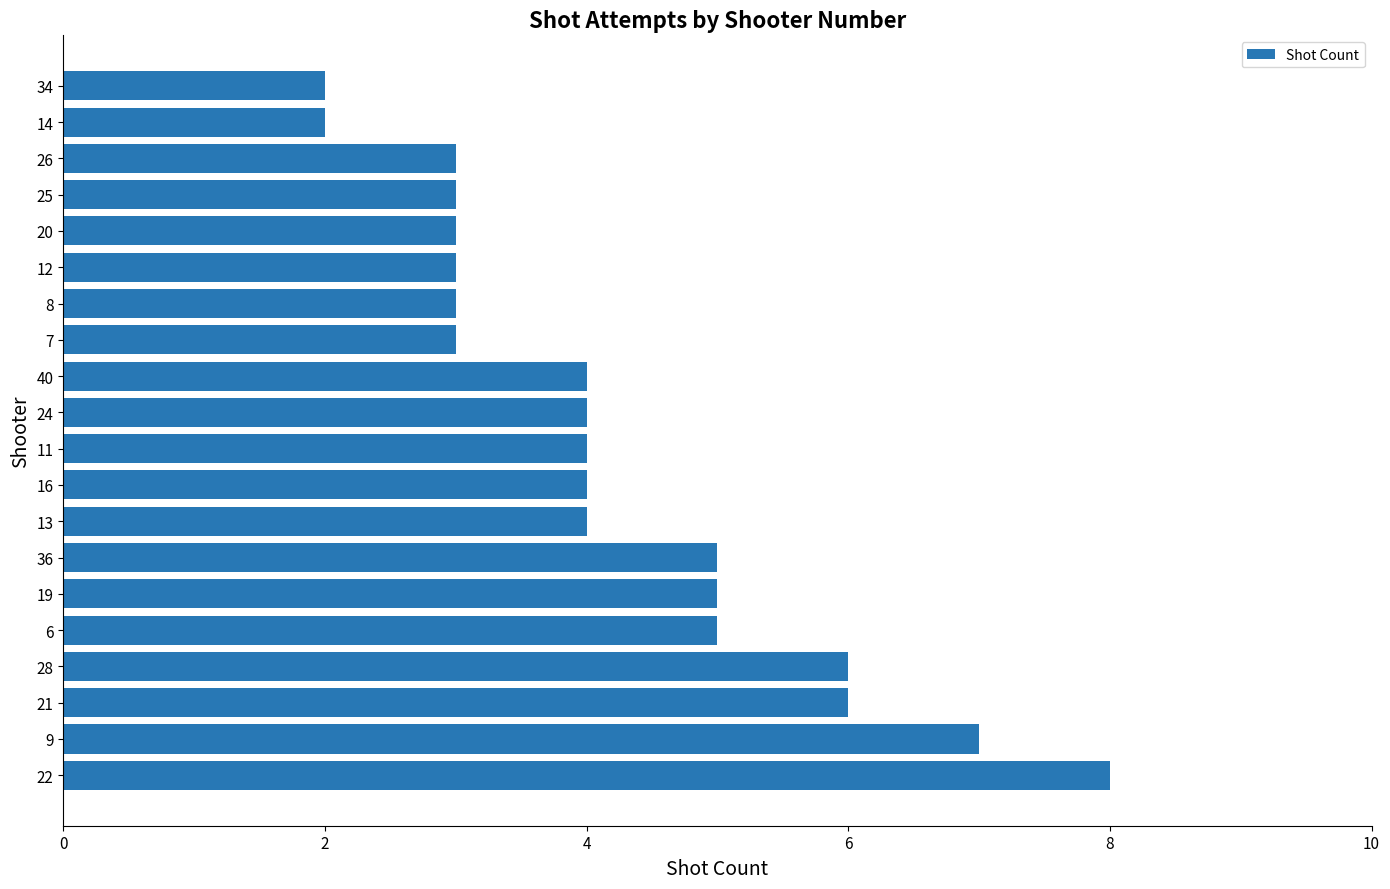

The chart shows a value of 4 at 11. True or false?

True